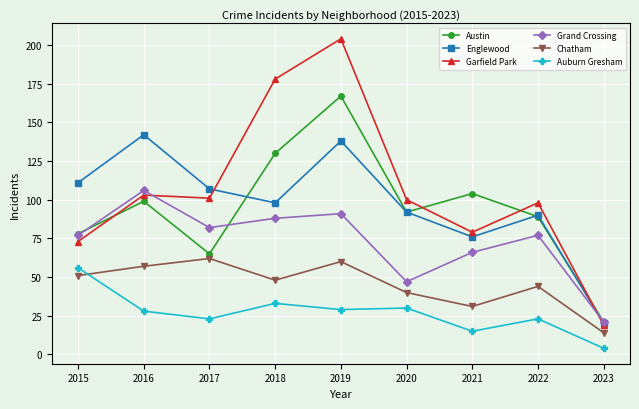

Which series has the largest range (max minus min)?

Garfield Park